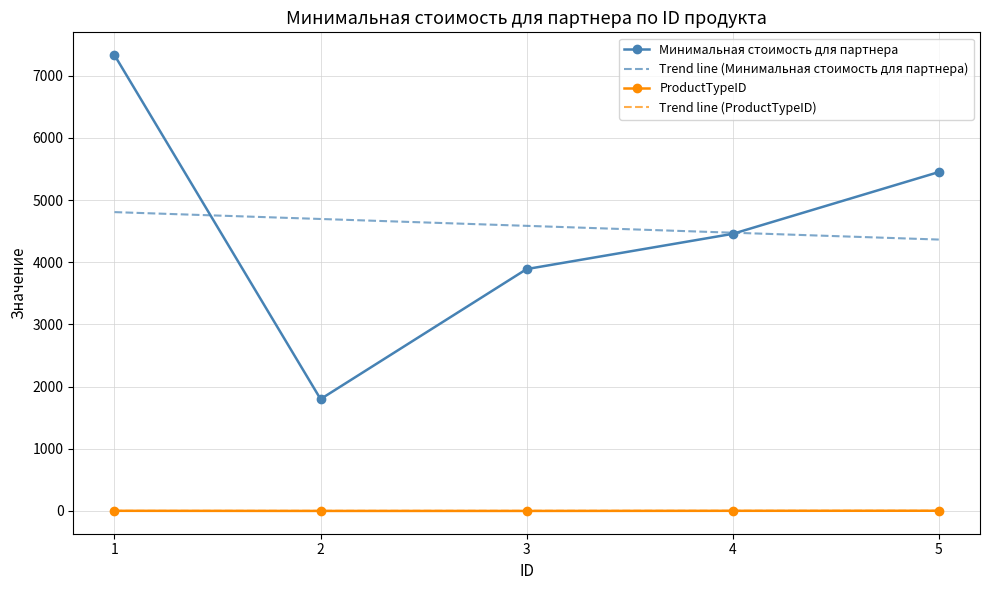

True or false: ProductTypeID and Минимальная стоимость для партнера cross at least once.

False